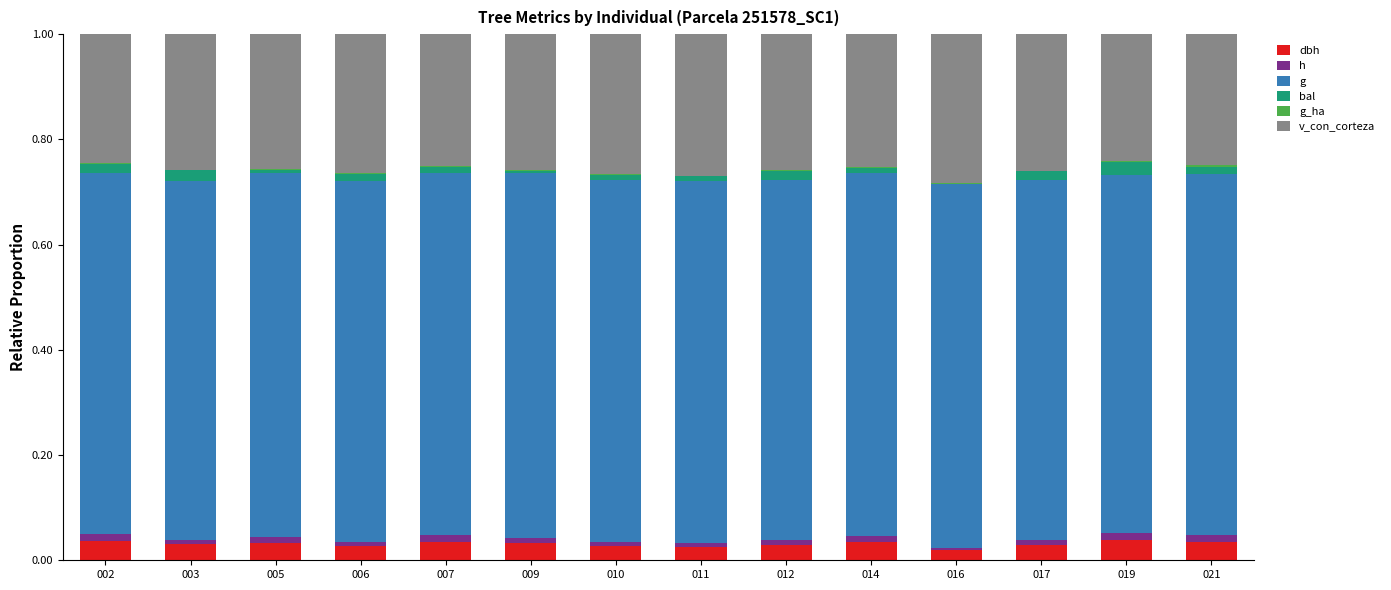

At which category is the sum across all series the highest?

021